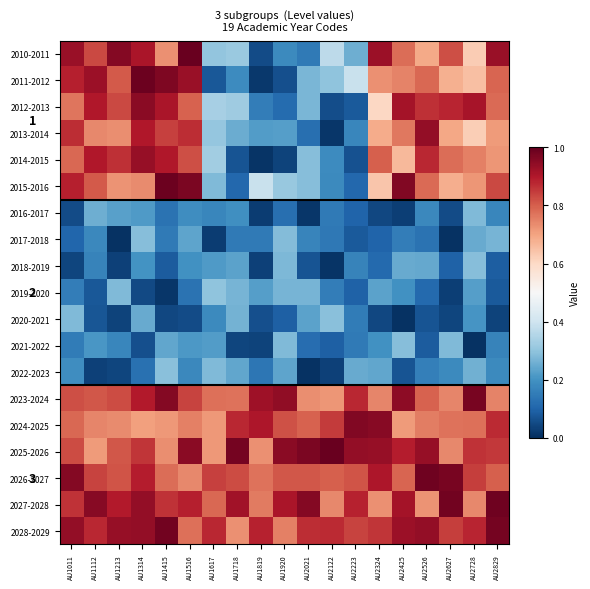

How many series are shown in this chart?

19